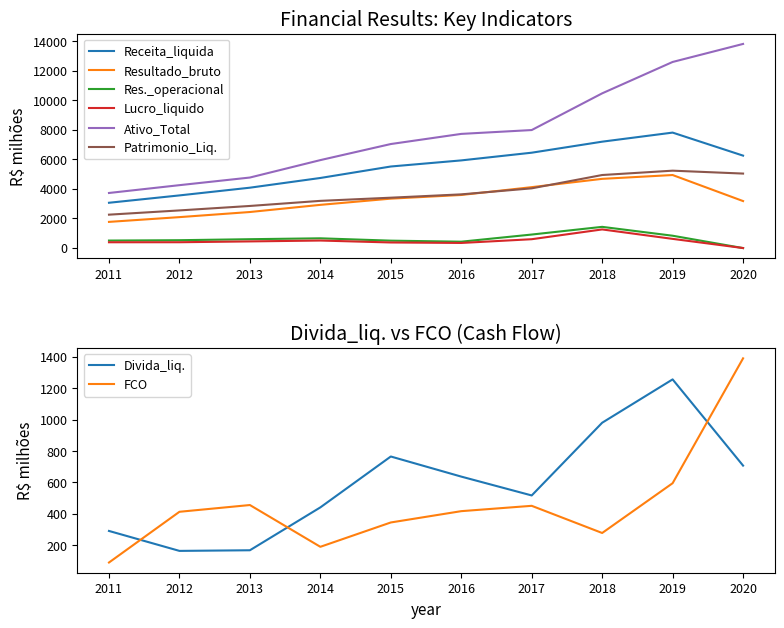

The Ativo_Total series shows 7032 at 2015. True or false?

True